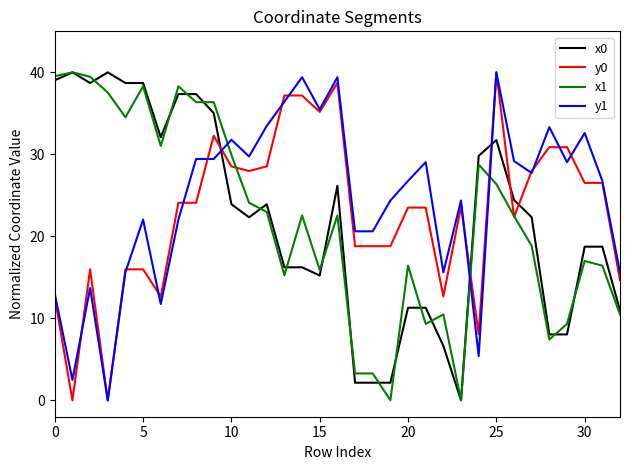

Which series has the largest total across all categories?

y1